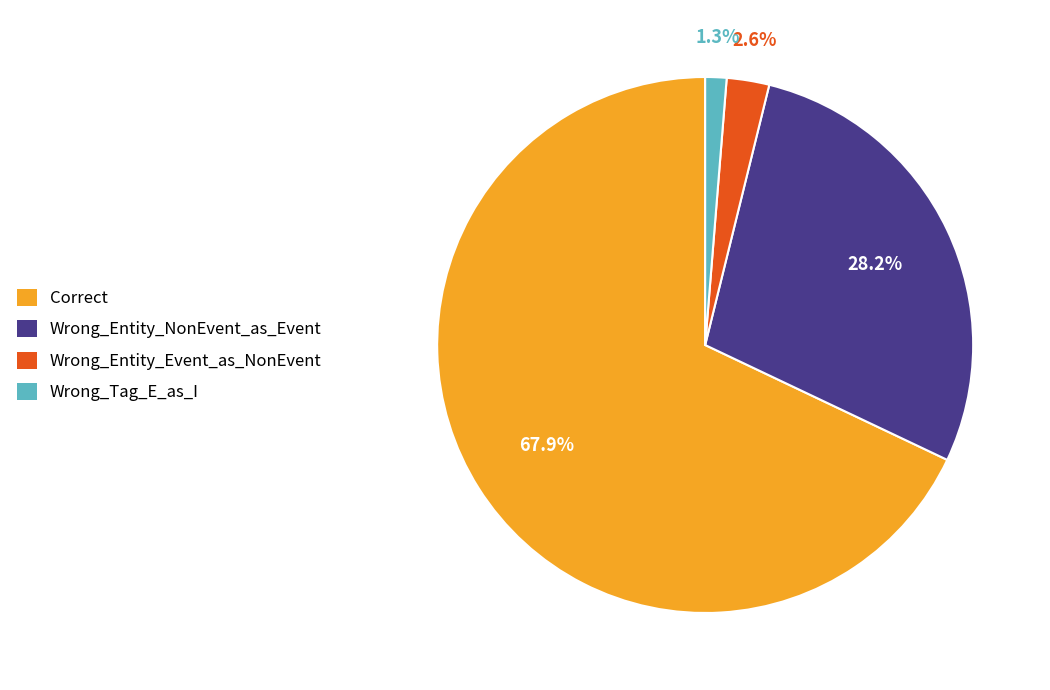

What percentage is the Wrong_Entity_NonEvent_as_Event slice, to the nearest percent?

28%